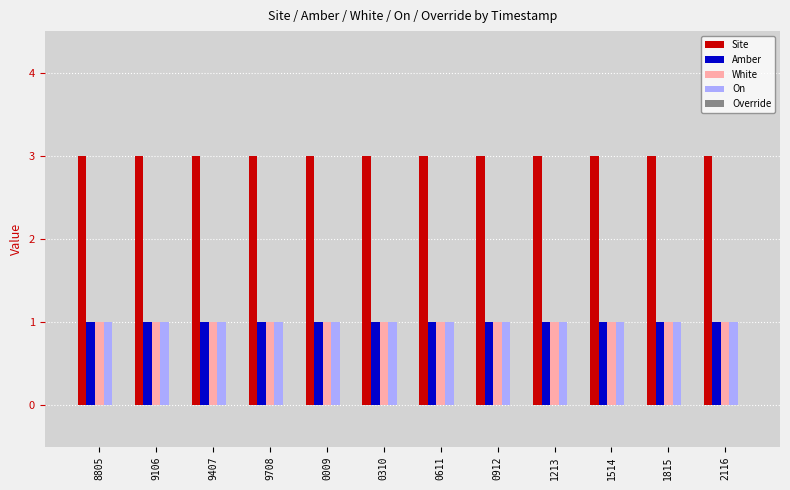

What is the total value across all series at 1514?

6